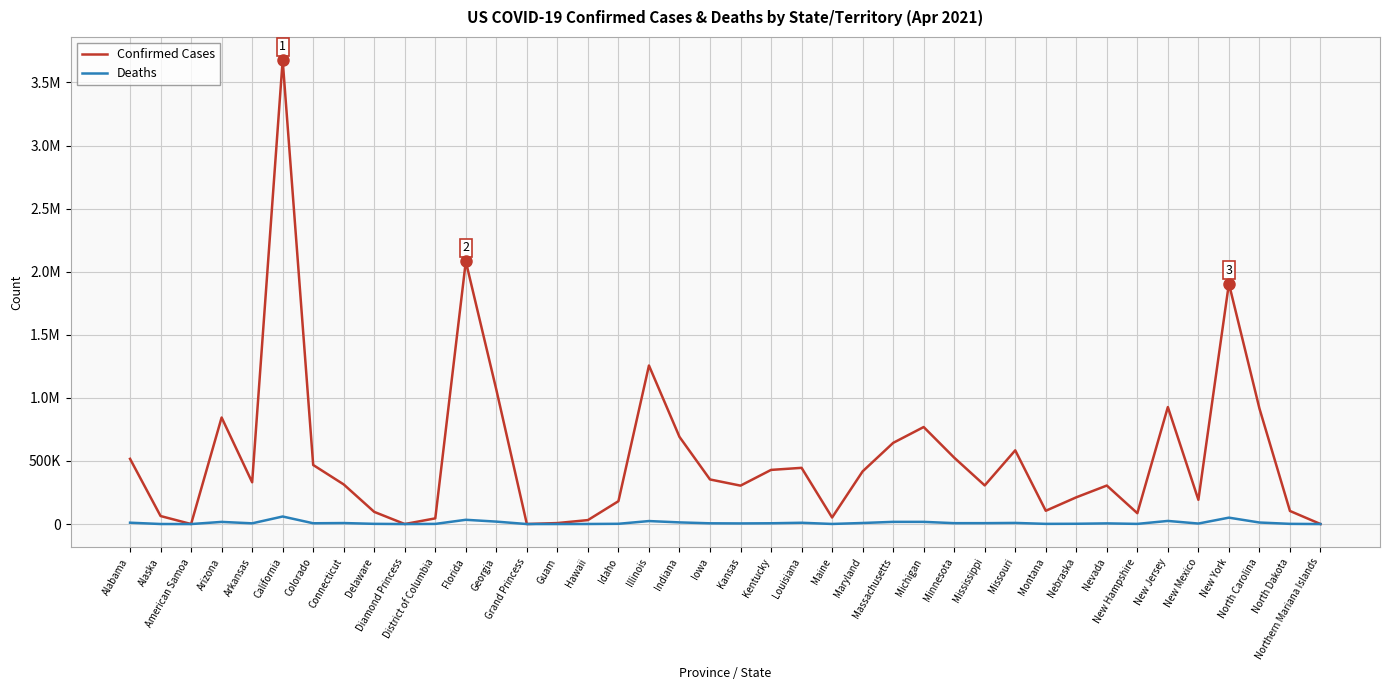

The value of Confirmed Cases at Mississippi is 103679. True or false?

False